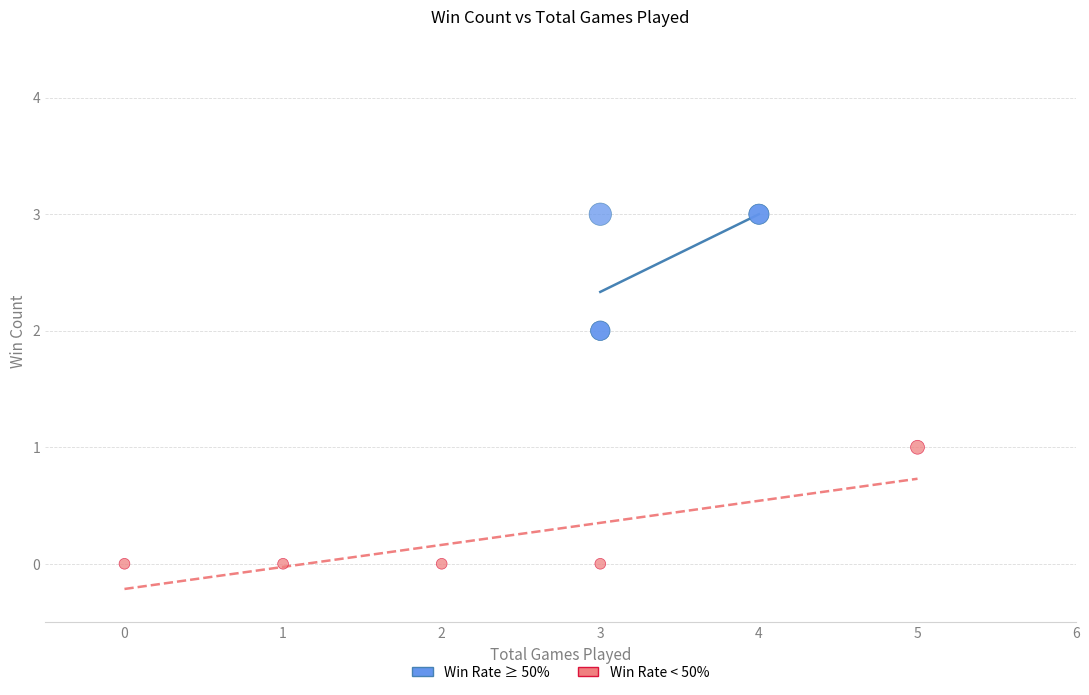

Which series contains the lowest Y value?

Win Rate < 50%